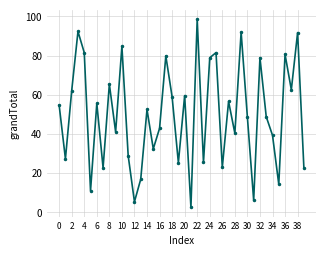

What is the sum of all values?

1995.4